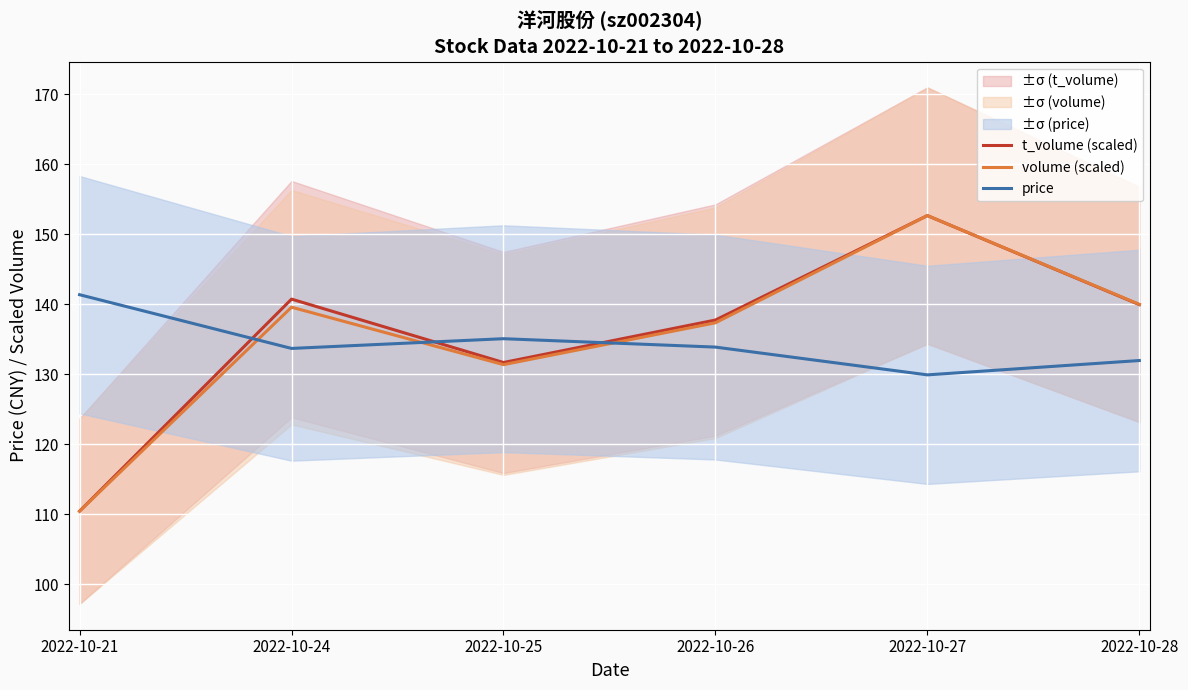

Reading left to right, list all the values displayed in this chart.

t_volume (scaled): 110.4	140.8	131.7	137.8	152.7	140.0
volume (scaled): 110.4	139.6	131.4	137.4	152.7	140.0
price: 141.4	133.7	135.1	133.9	129.9	132.0